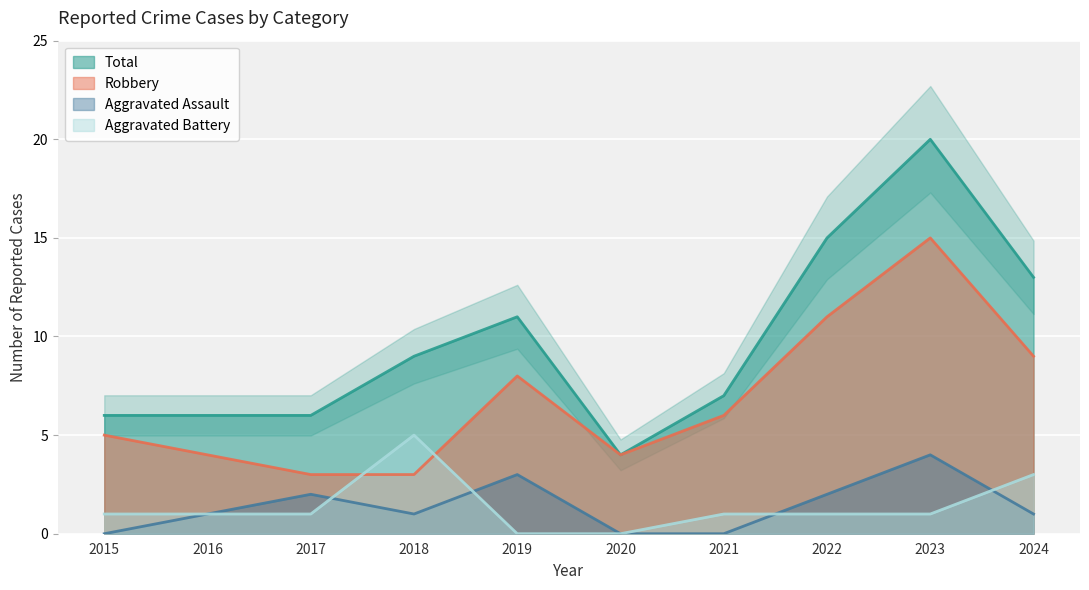

What is the difference between the maximum and second lowest values in the Total series?

14